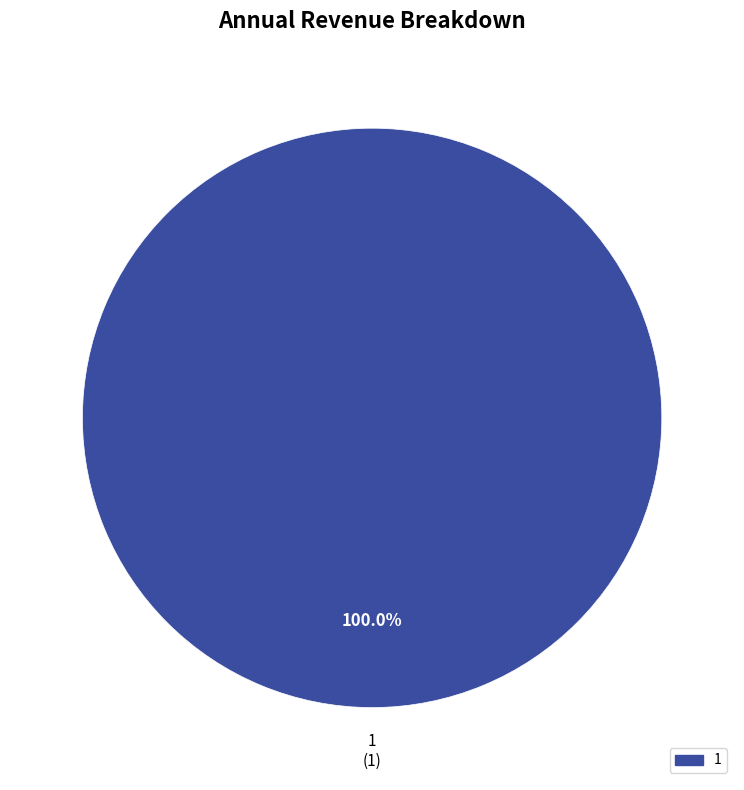

Is there any slice that represents more than half of the pie?

Yes